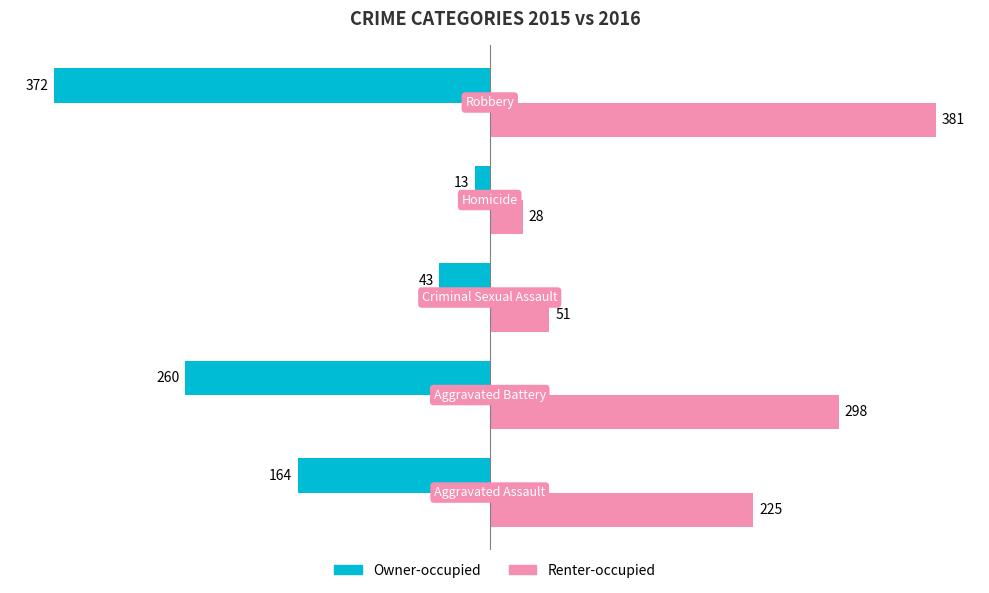

Which series has the widest spread of values?

Owner-occupied